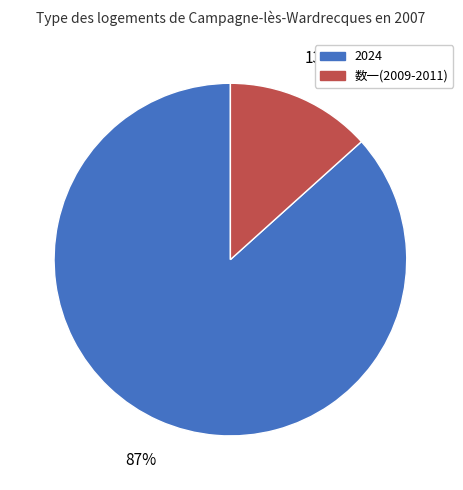

What is the majority slice?

2024